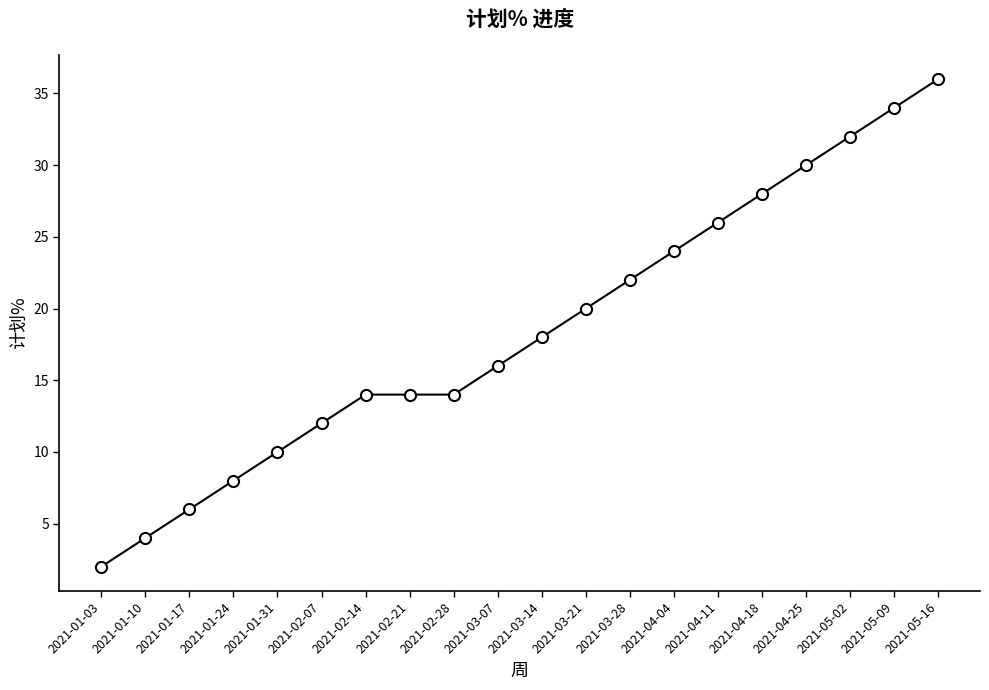

What is the maximum value shown in the chart?

36